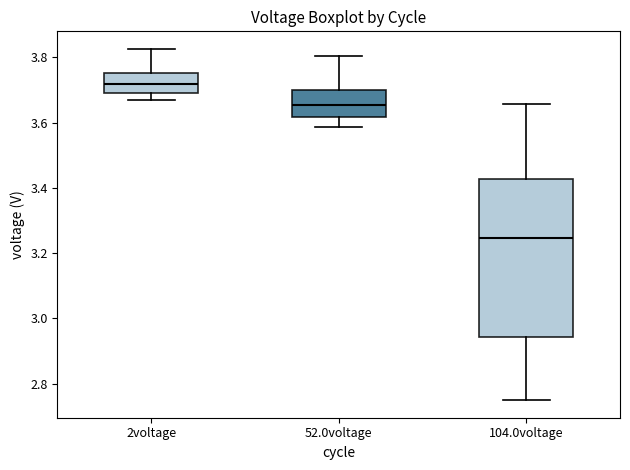

Comparing the boxes themselves (not the whiskers), which one is the tallest?

104.0voltage